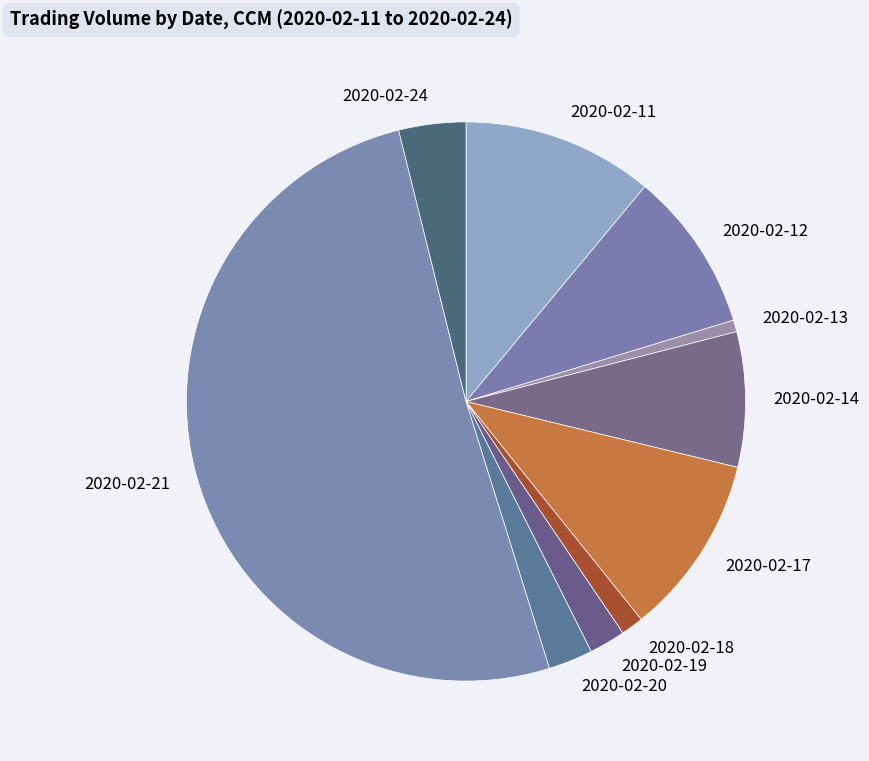

What is the ratio of the value at 2020-02-17 to the value at 2020-02-11?

0.9